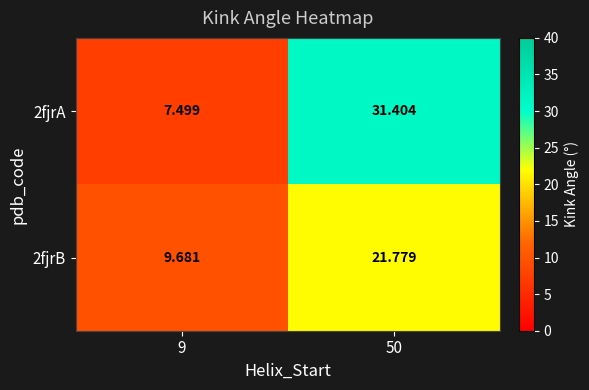

Which series has the largest total across all categories?

2fjrA